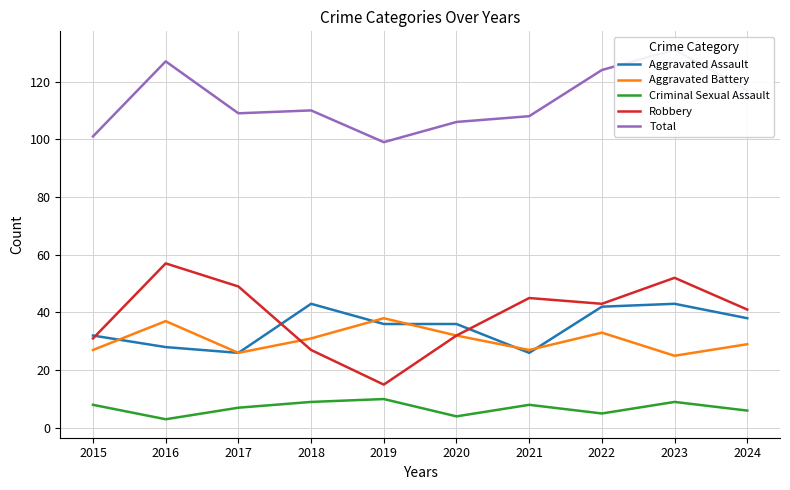

Where is the first local maximum for Total?

2016